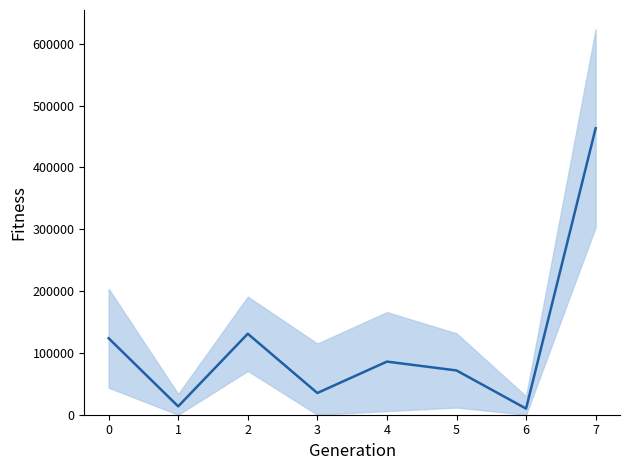

Between 2 and 3, which is larger?

2